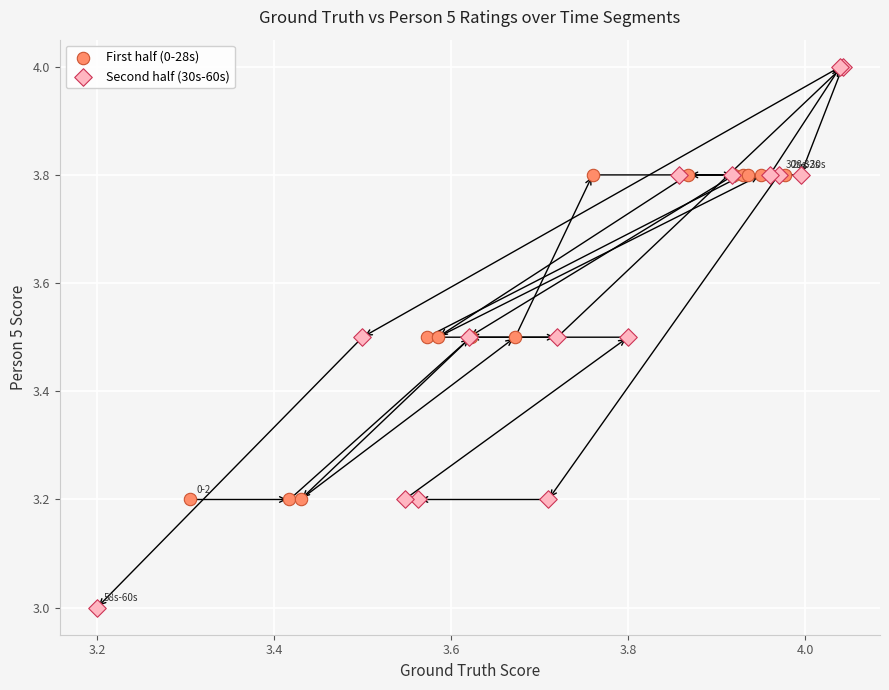

Which series has the largest Y range (max minus min)?

Second half (30s-60s)